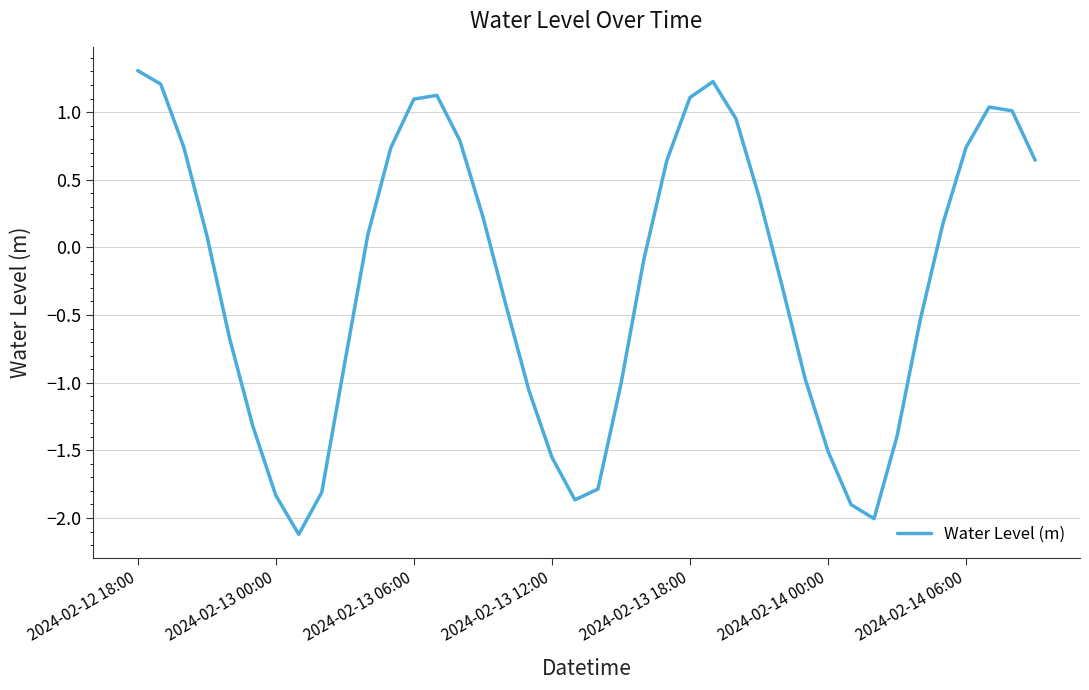

What is the minimum value shown in the chart?

-2.1